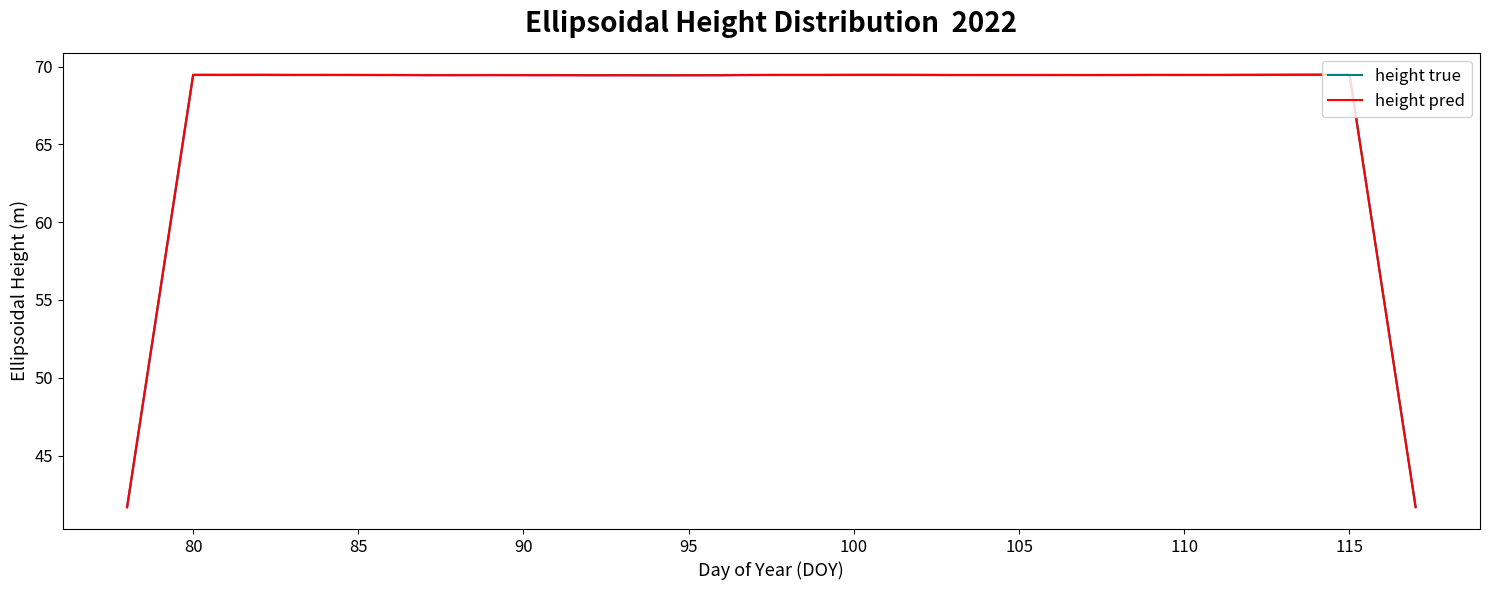

What is the maximum value for height pred?

69.5